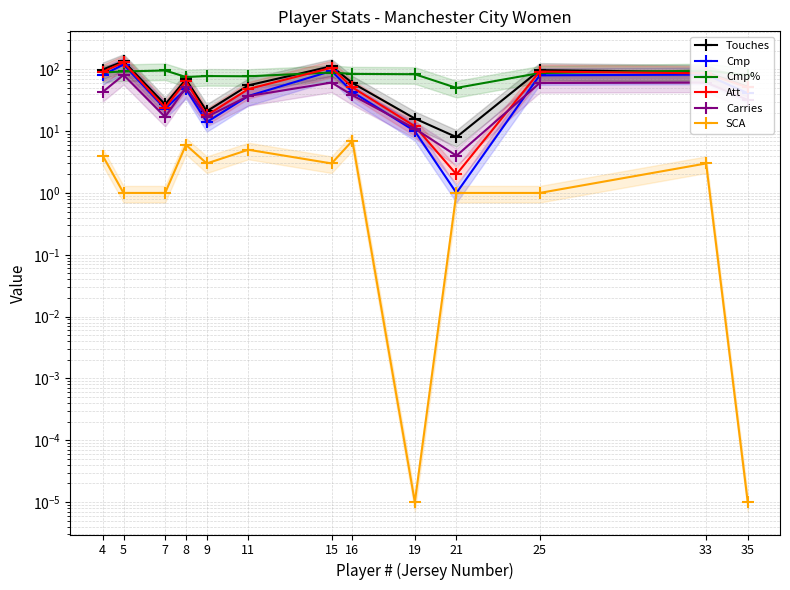

How many interior local valleys does the SCA series have?

3